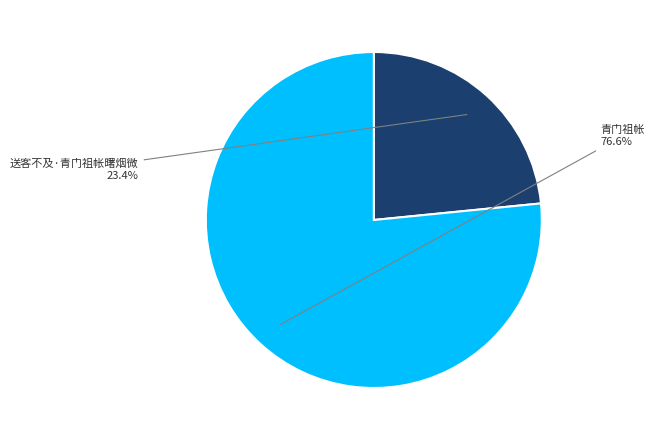

True or false: 送客不及·青门祖帐曙烟微 accounts for 13% of the total.

False